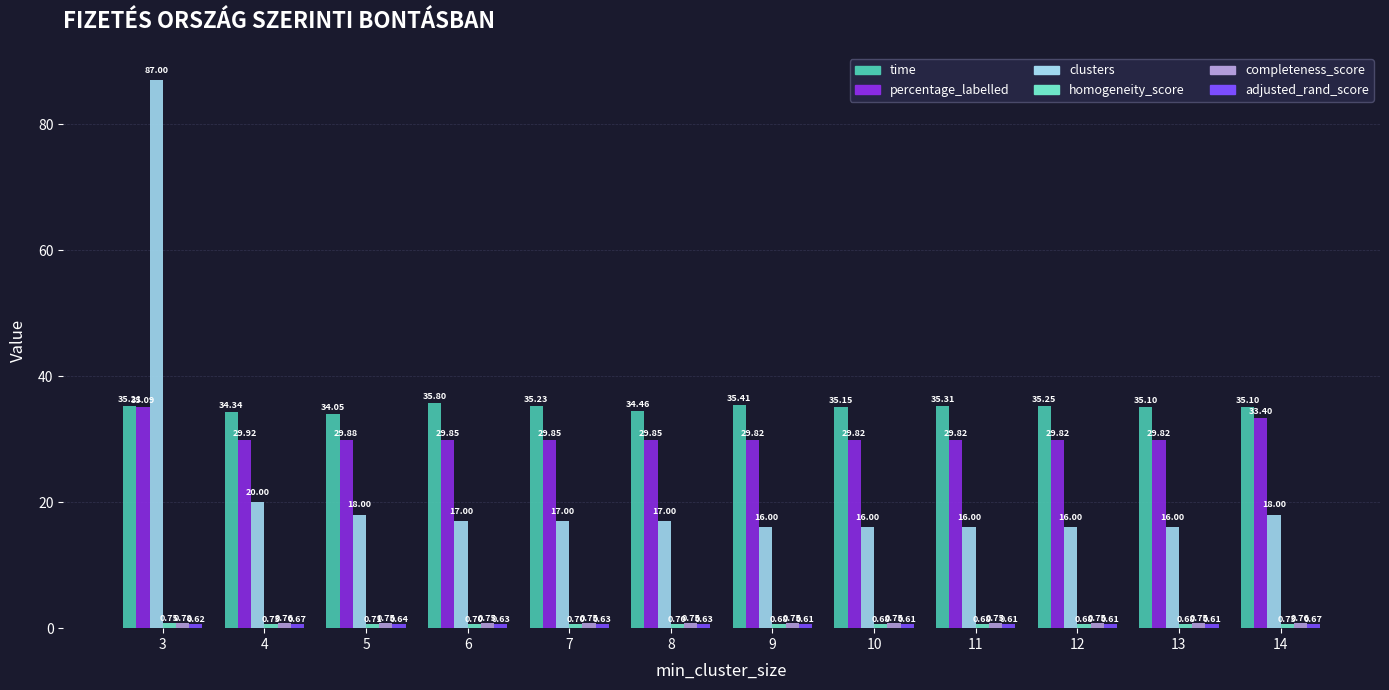

How many distinct data groups are displayed?

6